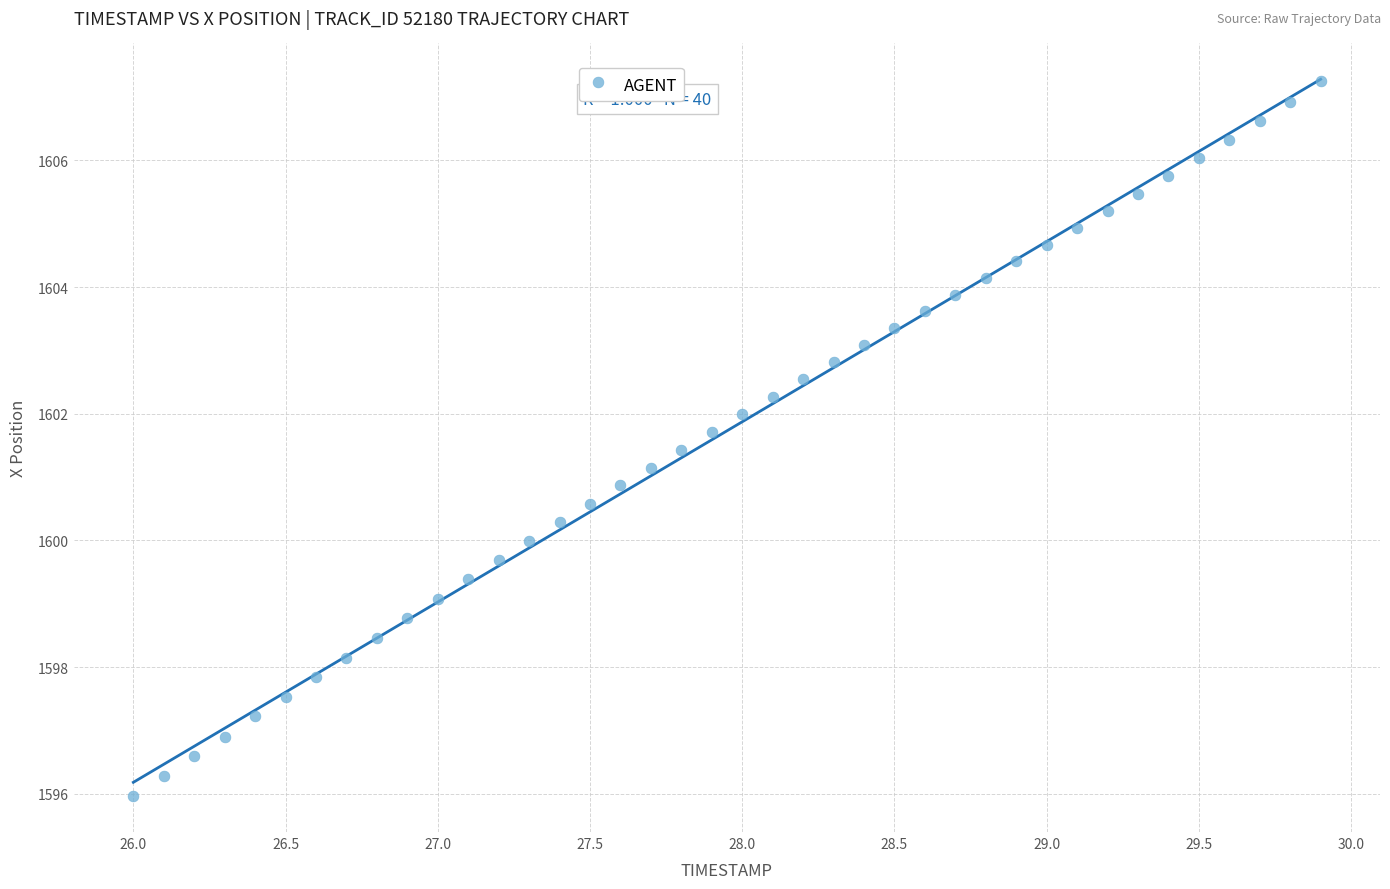

What is the range of Y values (max minus min)?

11.3